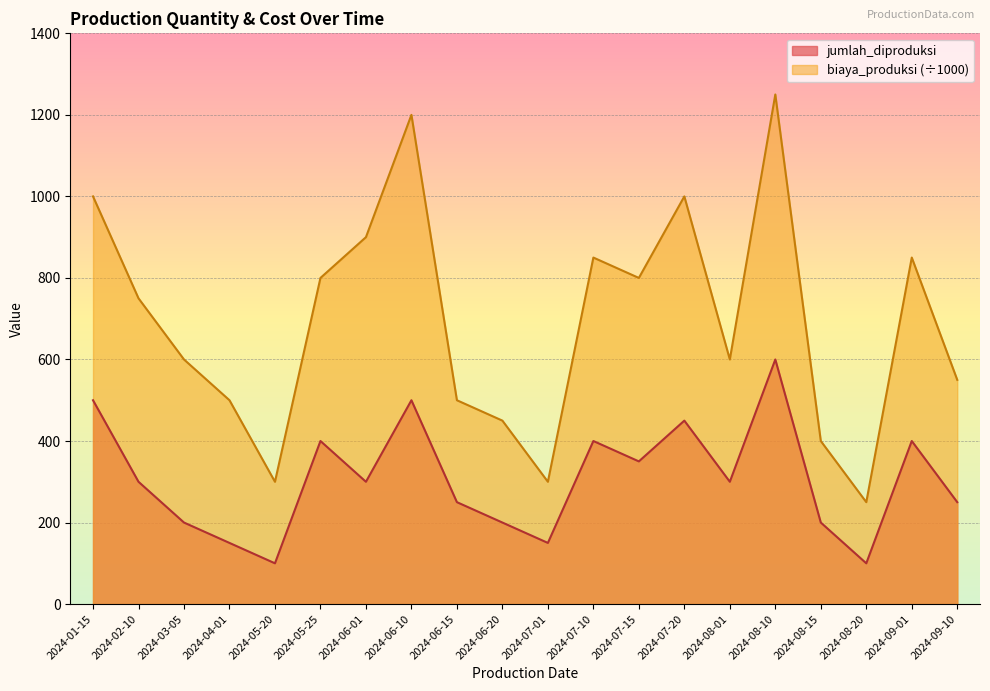

Which category has the highest value across all series?

2024-08-10